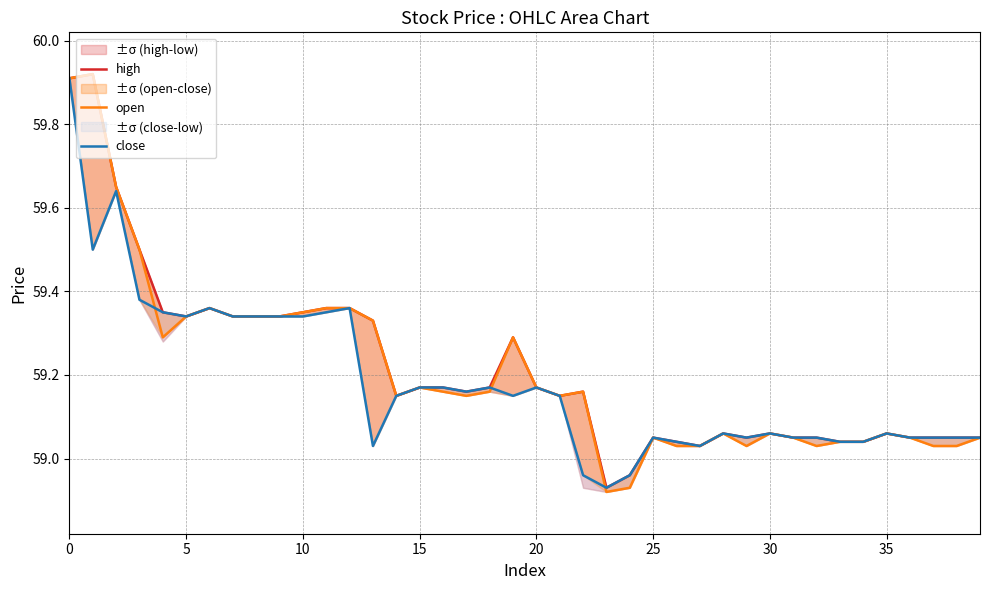

What is the value of the open point at the 19th from the left?

59.2